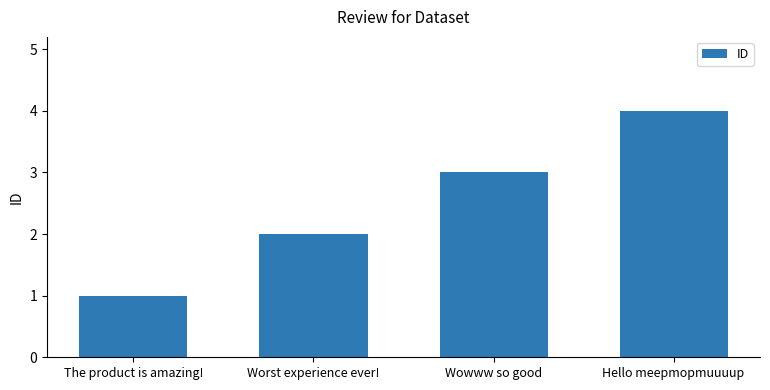

At which category does the chart reach its minimum across all series?

The product is amazing!